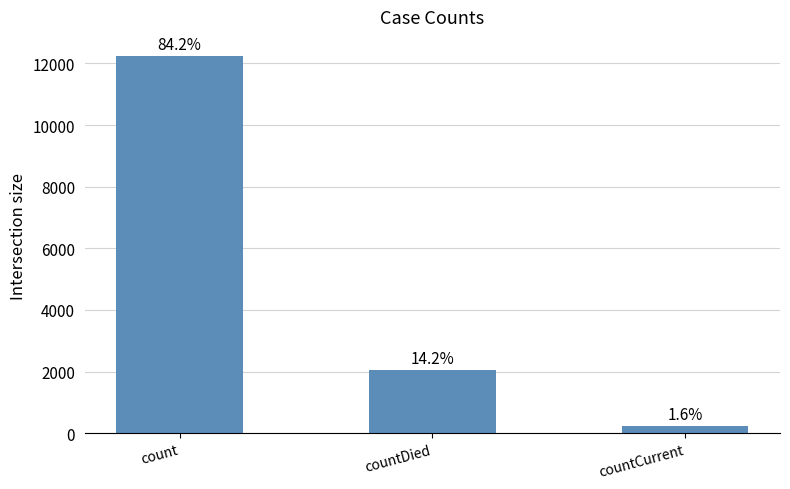

The value at countCurrent is 236. True or false?

True